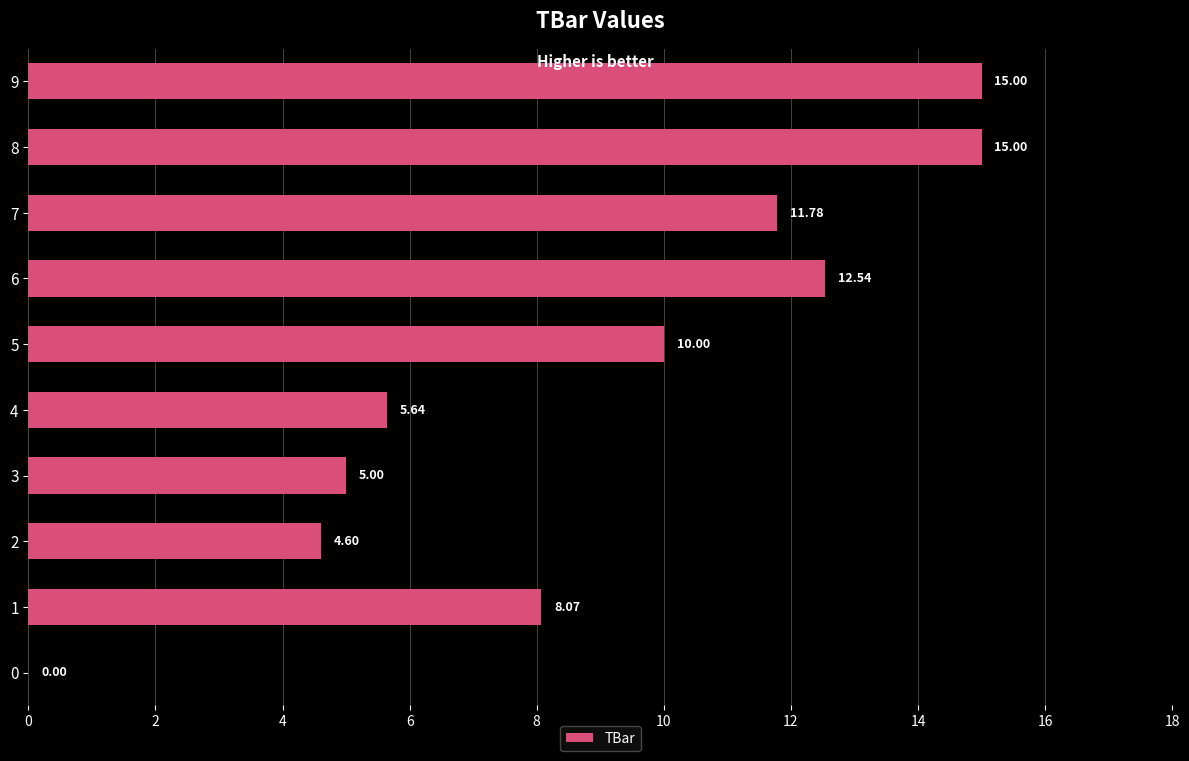

What is the change in value from 7 to 9?

+3.2